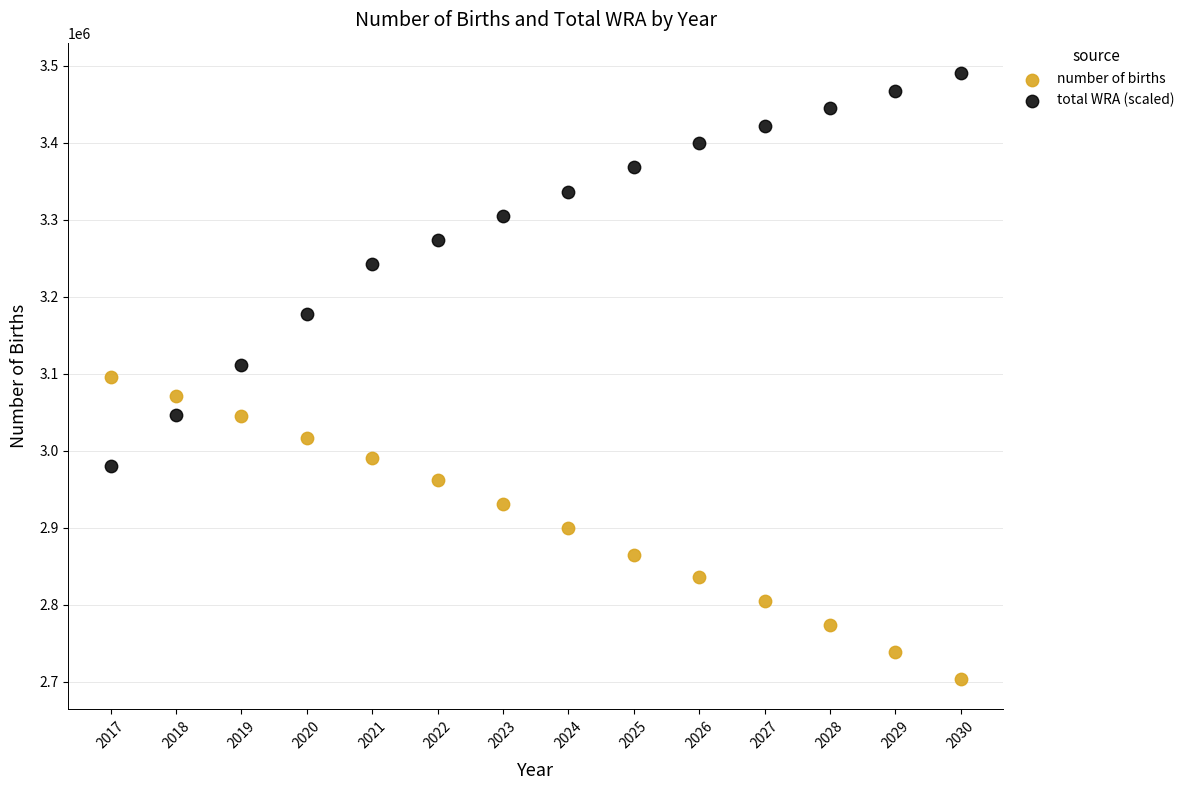

Which series has the largest Y range (max minus min)?

total WRA (scaled)